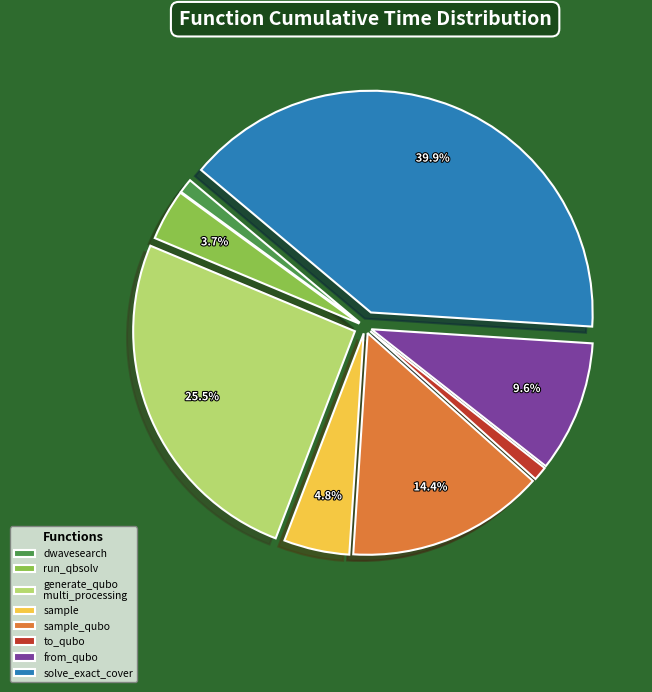

What is the largest slice in the pie chart?

solve_exact_cover